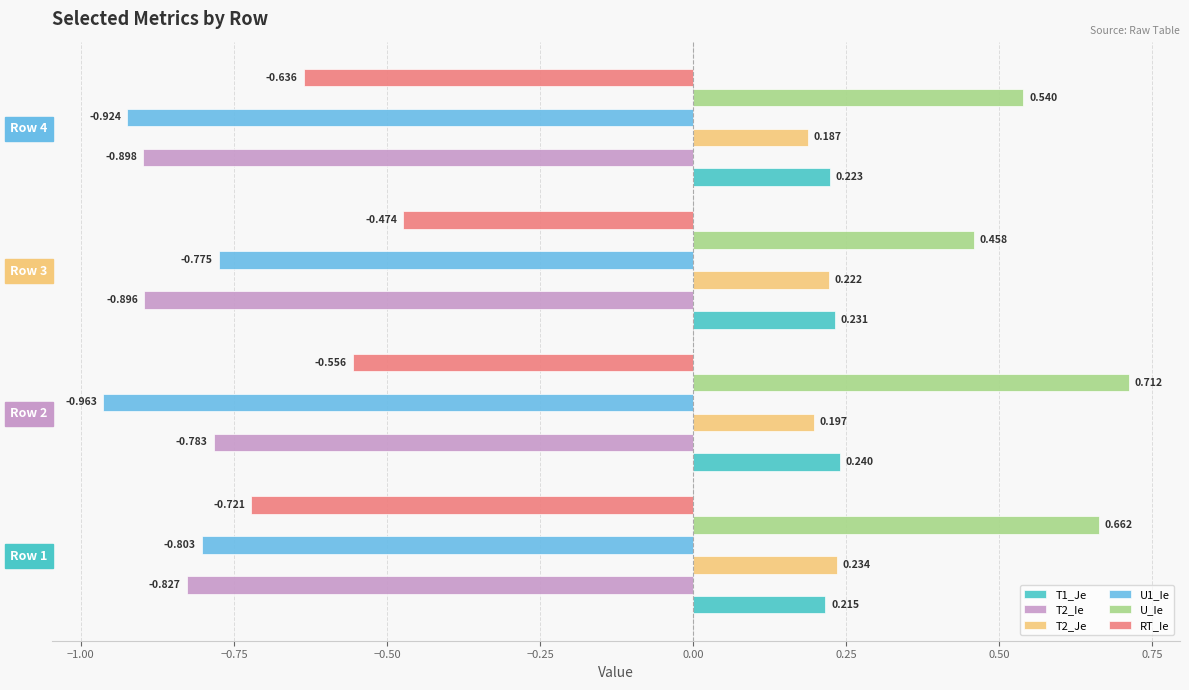

Is the value of RT_Ie at Row 4 greater than the value of T2_Ie at Row 4?

Yes